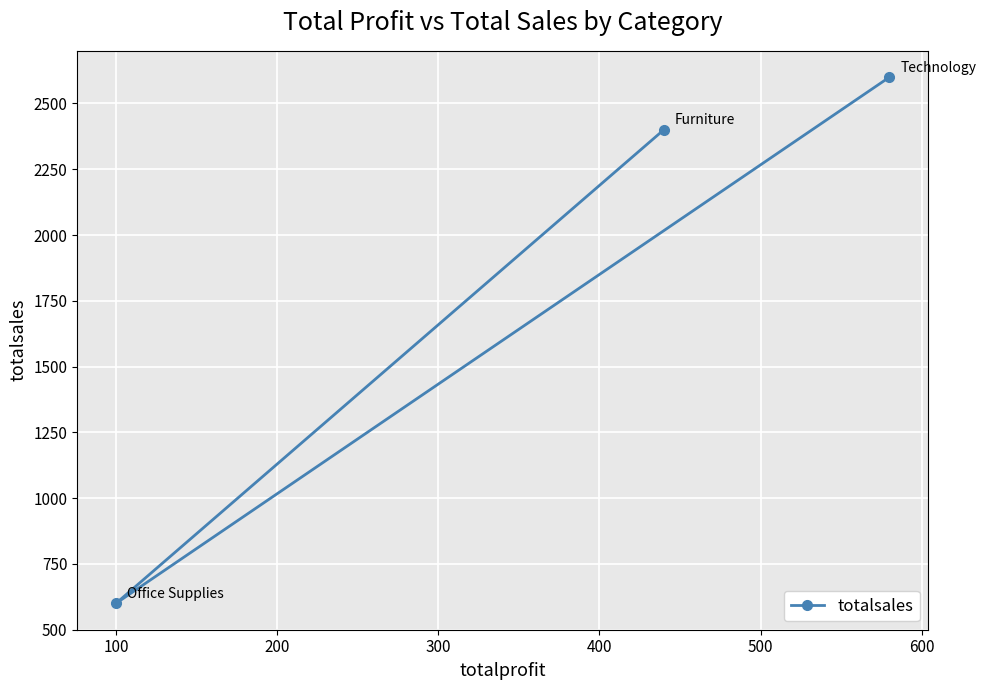

How many lines are shown in the chart?

1